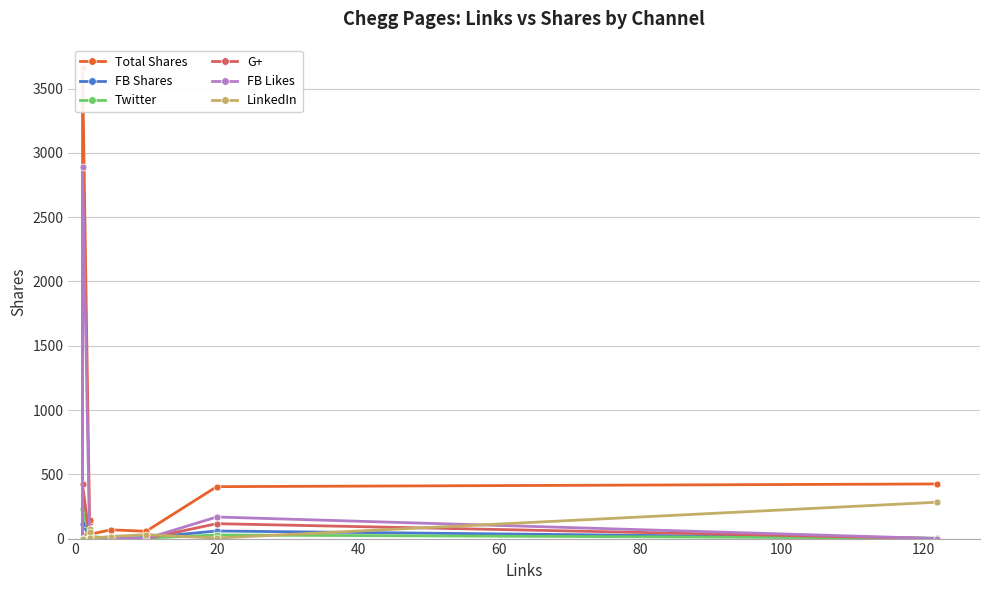

What is the difference between the second highest and minimum values in the Twitter series?

28